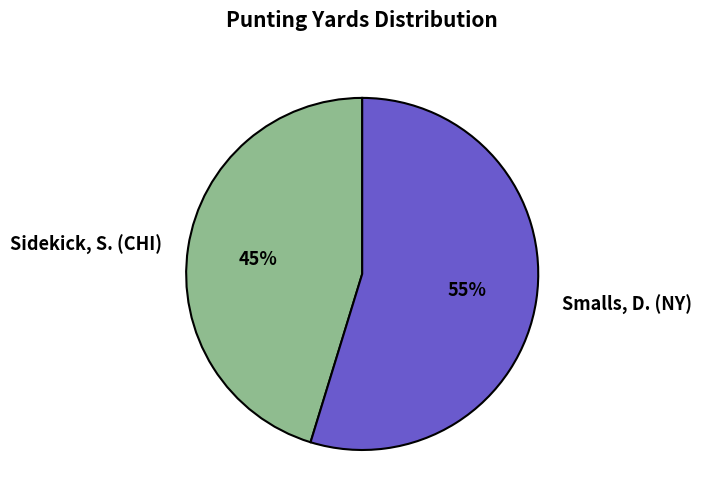

Is there any slice that represents more than half of the pie?

Yes